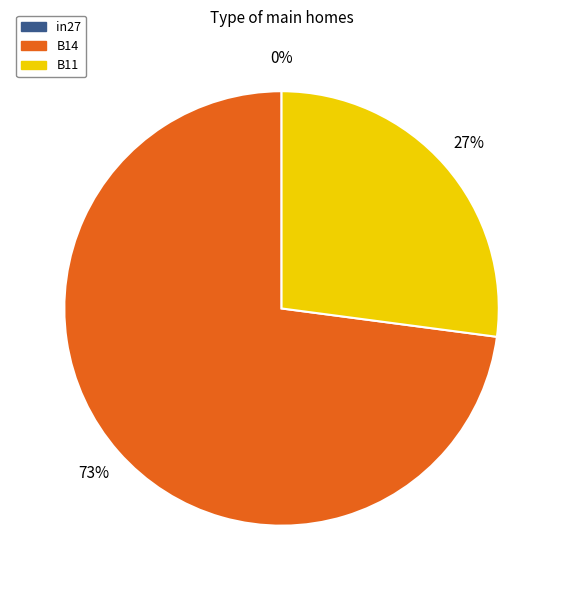

Is there any slice that represents more than half of the pie?

Yes